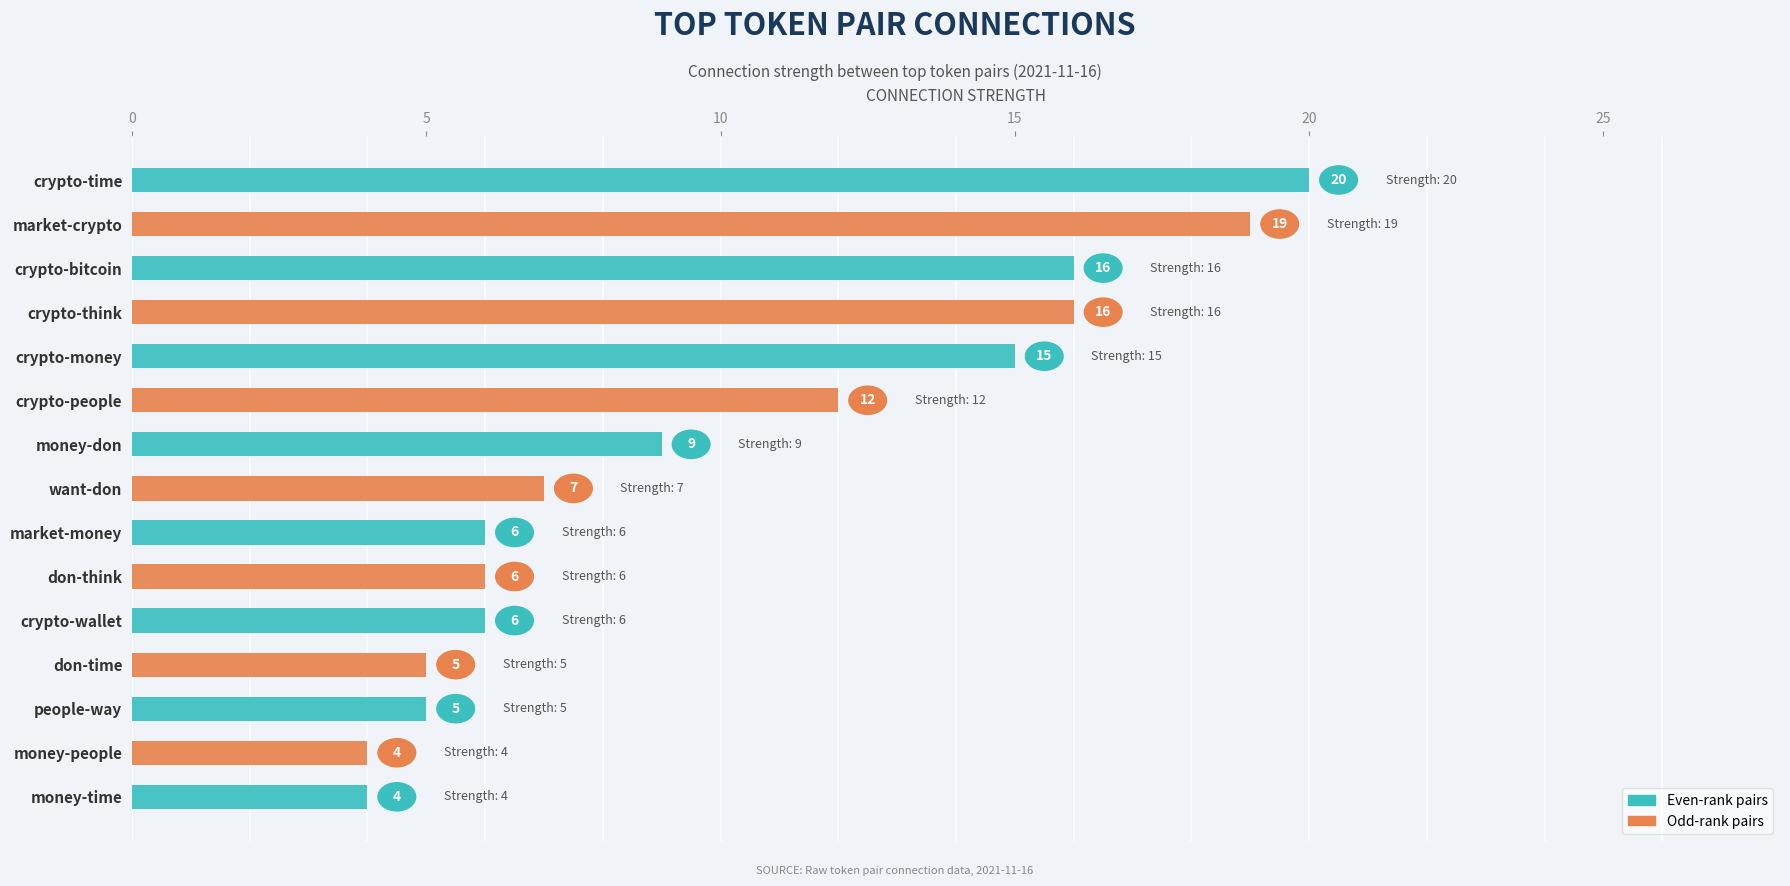

How many values are below 7?

7